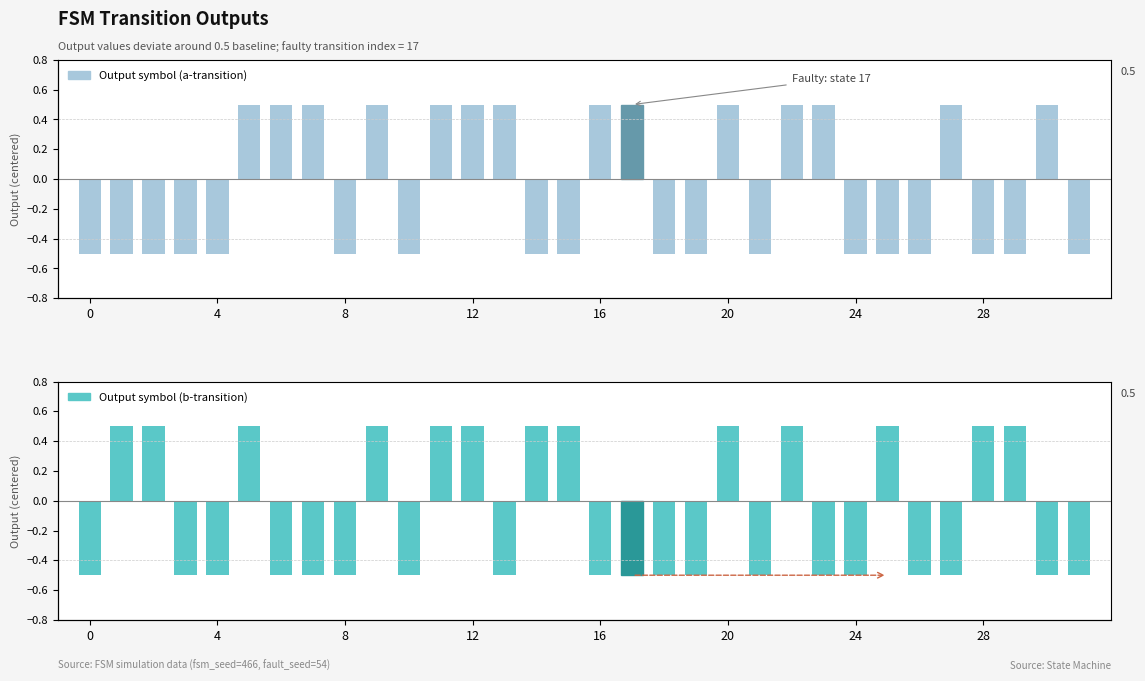

What is the difference between the maximum and minimum values in the Output symbol (b-transition) series?

1.0